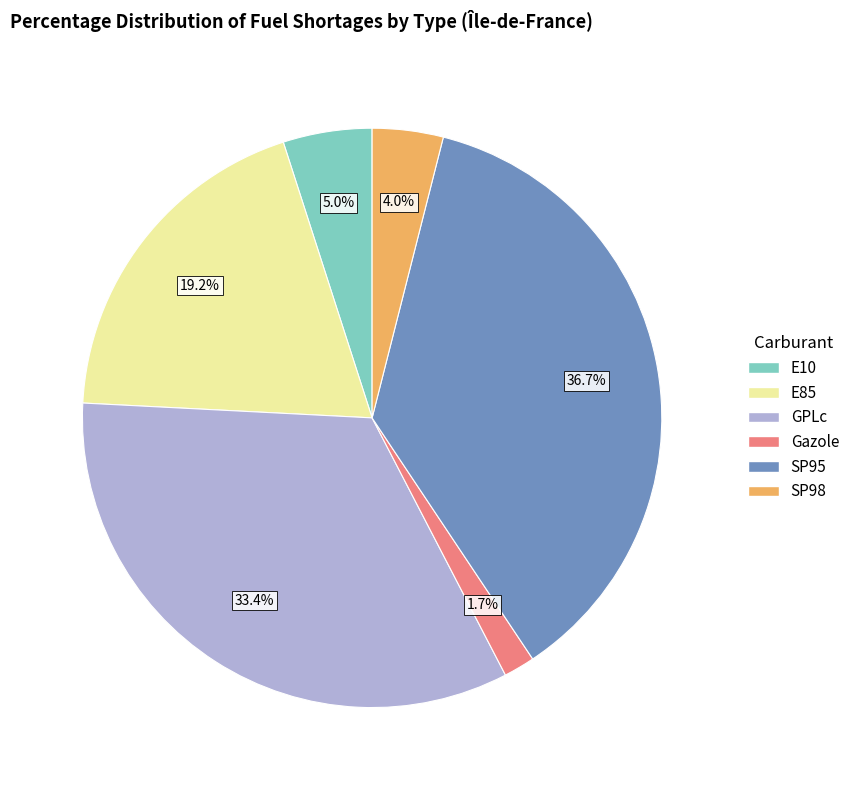

Rank the categories by value from lowest to highest.

Gazole, SP98, E10, E85, GPLc, SP95